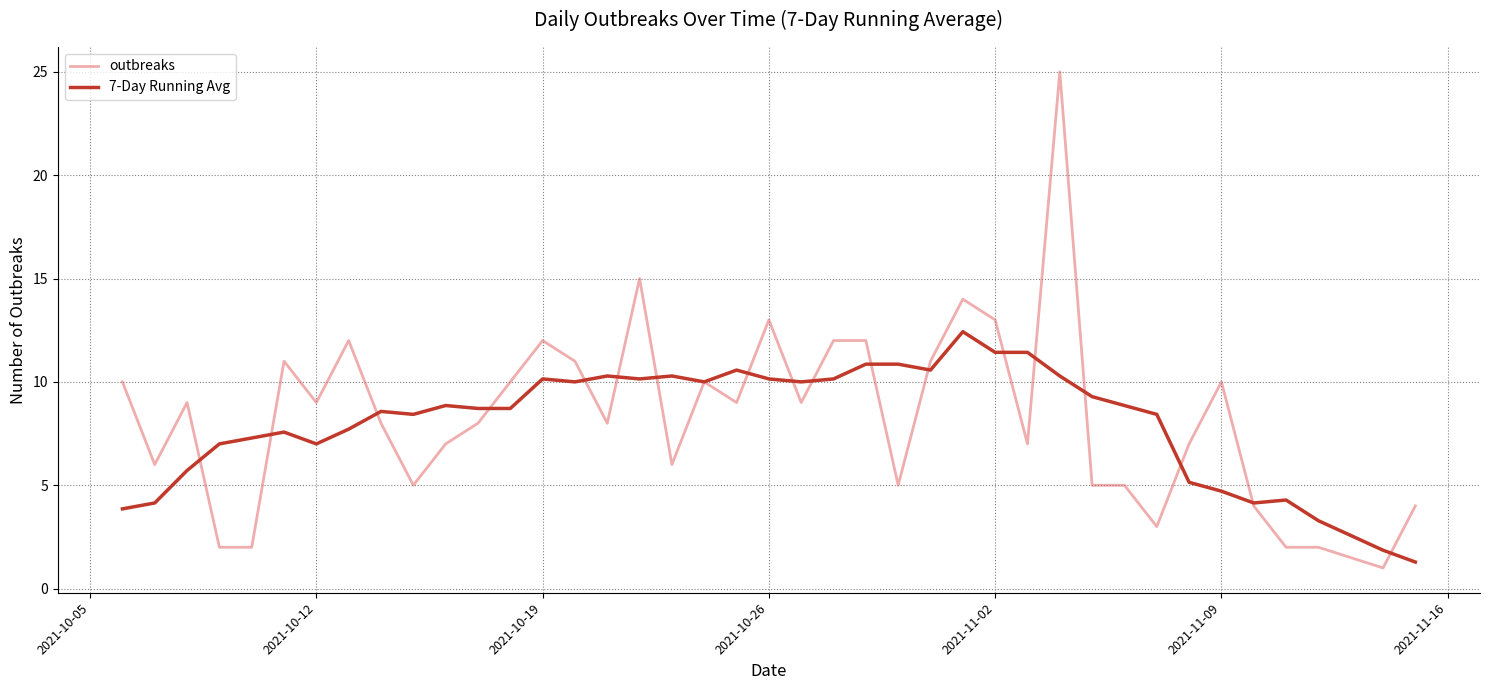

How many values in the 7-Day Running Avg series are below 8?

15